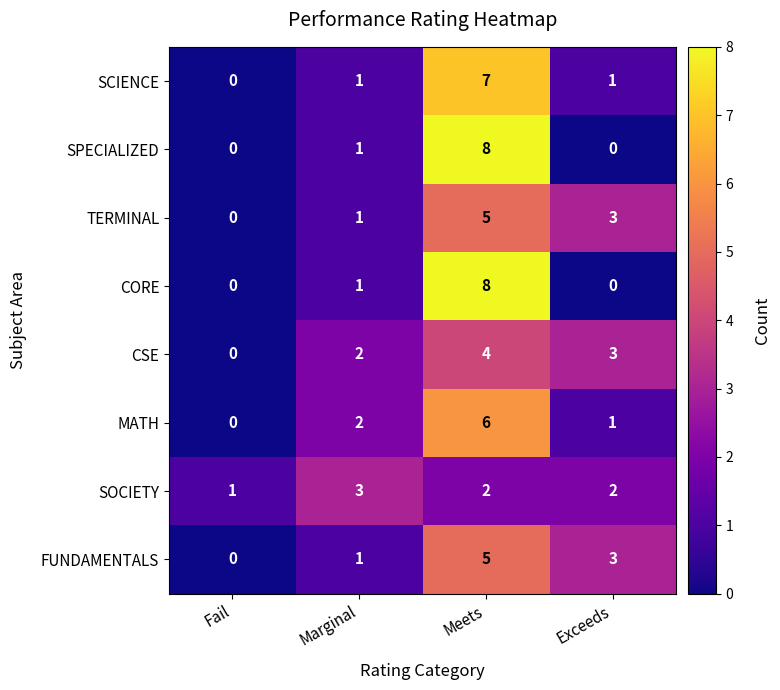

What is the sum of the SOCIETY values at Meets and Exceeds?

4